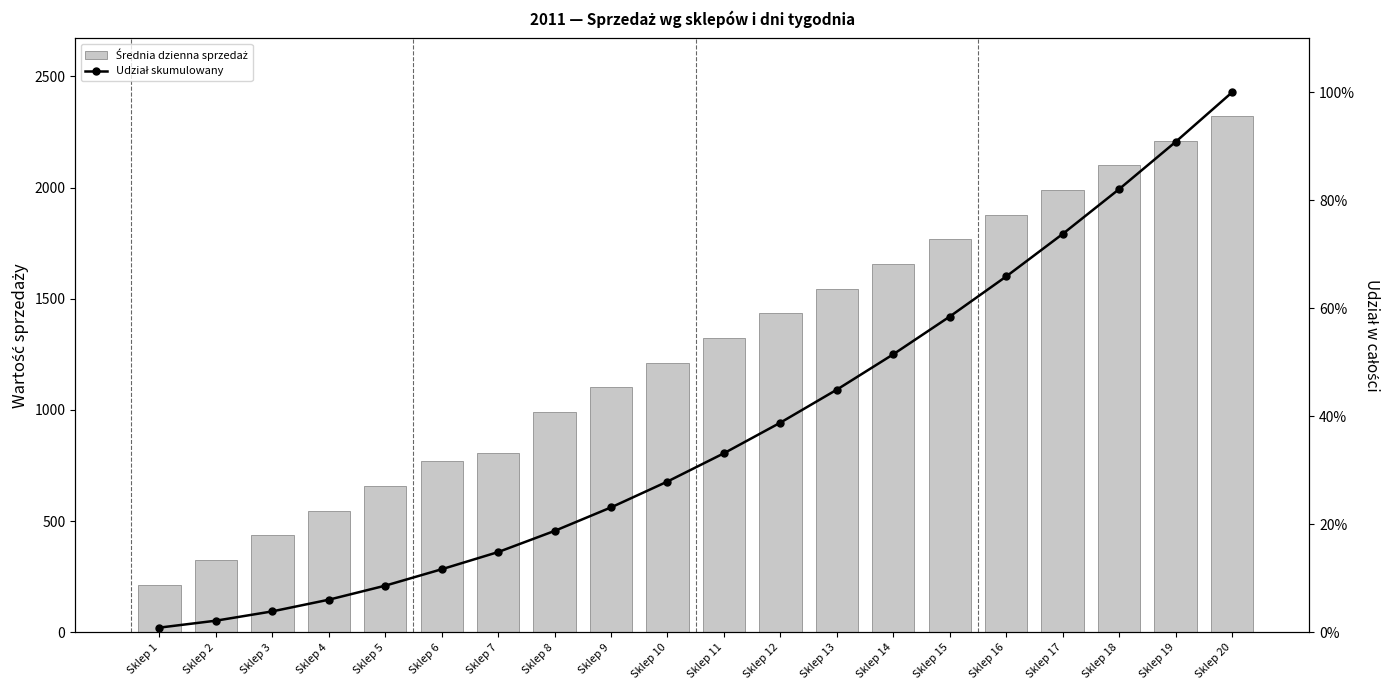

Which series changed the most between Sklep 8 and Sklep 17?

Średnia dzienna sprzedaż